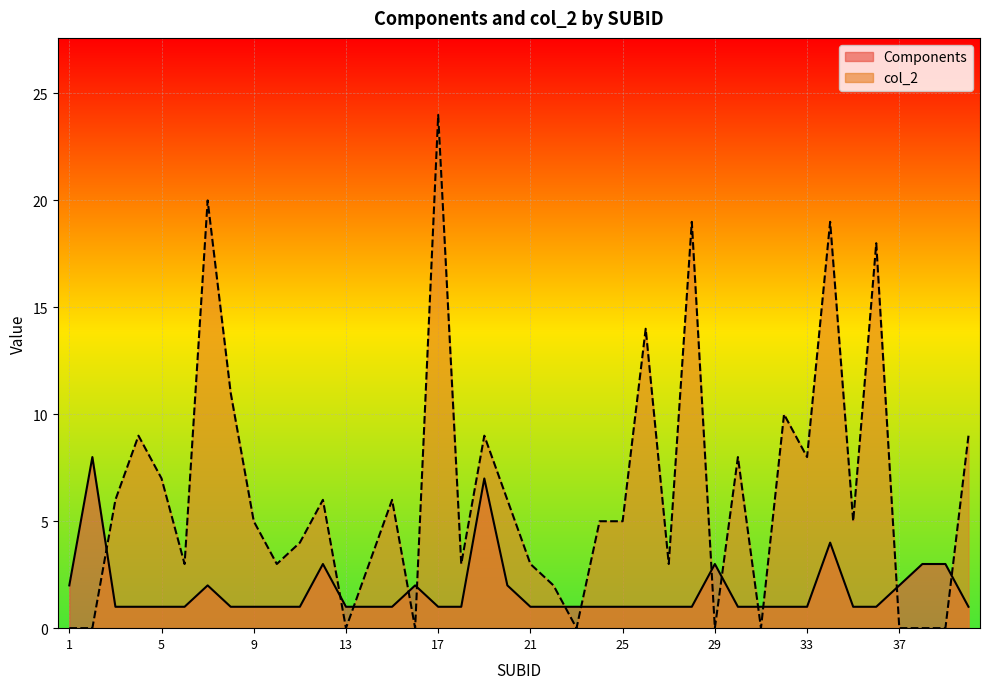

How many data points does each series have?

40